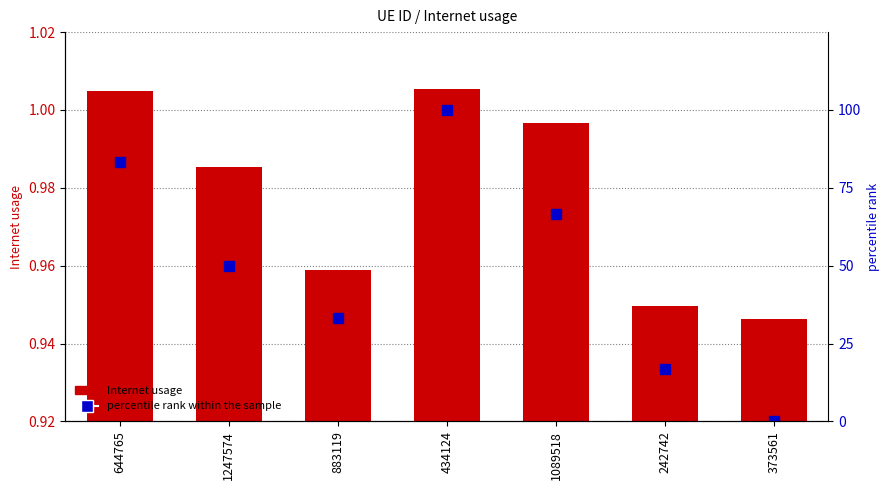

List the series in order of their peak value, highest first.

percentile rank within the sample, Internet usage